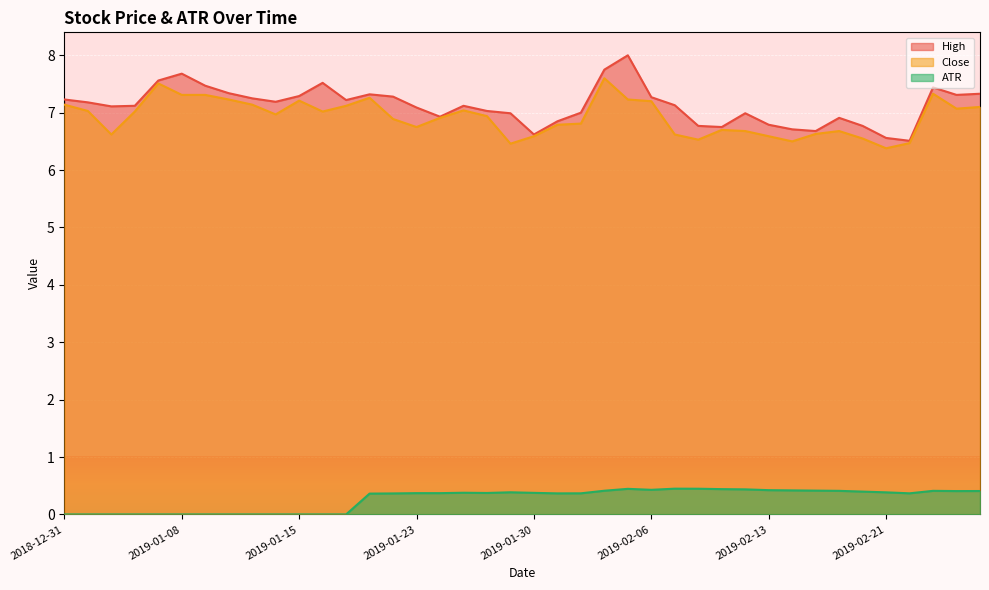

Reading left to right, transcribe all the data shown in this chart.

High: 2018-12-31=7.2	2019-01-02=7.2	2019-01-03=7.1	2019-01-04=7.1	2019-01-07=7.6	2019-01-08=7.7	2019-01-09=7.5	2019-01-10=7.3	2019-01-11=7.2	2019-01-14=7.2	2019-01-15=7.3	2019-01-16=7.5	2019-01-17=7.2	2019-01-18=7.3	2019-01-22=7.3	2019-01-23=7.1	2019-01-24=6.9	2019-01-25=7.1	2019-01-28=7.0	2019-01-29=7.0	2019-01-30=6.6	2019-01-31=6.8	2019-02-01=7.0	2019-02-04=7.8	2019-02-05=8.0	2019-02-06=7.3	2019-02-07=7.1	2019-02-08=6.8	2019-02-11=6.8	2019-02-12=7.0	2019-02-13=6.8	2019-02-14=6.7	2019-02-15=6.7	2019-02-19=6.9	2019-02-20=6.8	2019-02-21=6.6	2019-02-22=6.5	2019-02-25=7.4	2019-02-26=7.3	2019-02-27=7.3
Close: 2018-12-31=7.1	2019-01-02=7.0	2019-01-03=6.6	2019-01-04=7.0	2019-01-07=7.5	2019-01-08=7.3	2019-01-09=7.3	2019-01-10=7.2	2019-01-11=7.1	2019-01-14=7.0	2019-01-15=7.2	2019-01-16=7.0	2019-01-17=7.1	2019-01-18=7.3	2019-01-22=6.9	2019-01-23=6.8	2019-01-24=6.9	2019-01-25=7.0	2019-01-28=6.9	2019-01-29=6.5	2019-01-30=6.6	2019-01-31=6.8	2019-02-01=6.8	2019-02-04=7.6	2019-02-05=7.2	2019-02-06=7.2	2019-02-07=6.6	2019-02-08=6.5	2019-02-11=6.7	2019-02-12=6.7	2019-02-13=6.6	2019-02-14=6.5	2019-02-15=6.6	2019-02-19=6.7	2019-02-20=6.5	2019-02-21=6.4	2019-02-22=6.5	2019-02-25=7.3	2019-02-26=7.1	2019-02-27=7.1
ATR: 2018-12-31=0.0	2019-01-02=0.0	2019-01-03=0.0	2019-01-04=0.0	2019-01-07=0.0	2019-01-08=0.0	2019-01-09=0.0	2019-01-10=0.0	2019-01-11=0.0	2019-01-14=0.0	2019-01-15=0.0	2019-01-16=0.0	2019-01-17=0.0	2019-01-18=0.4	2019-01-22=0.4	2019-01-23=0.4	2019-01-24=0.4	2019-01-25=0.4	2019-01-28=0.4	2019-01-29=0.4	2019-01-30=0.4	2019-01-31=0.4	2019-02-01=0.4	2019-02-04=0.4	2019-02-05=0.4	2019-02-06=0.4	2019-02-07=0.4	2019-02-08=0.4	2019-02-11=0.4	2019-02-12=0.4	2019-02-13=0.4	2019-02-14=0.4	2019-02-15=0.4	2019-02-19=0.4	2019-02-20=0.4	2019-02-21=0.4	2019-02-22=0.4	2019-02-25=0.4	2019-02-26=0.4	2019-02-27=0.4